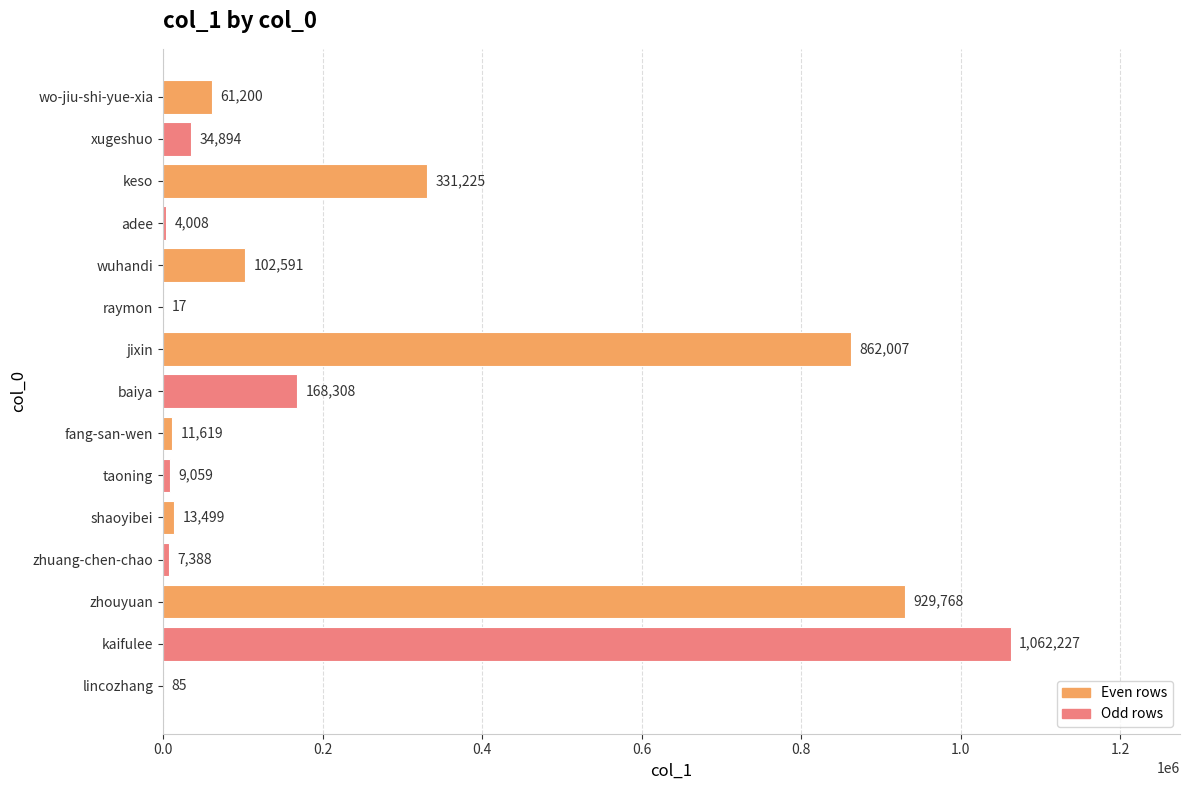

Where is the data nearest to the value 531122?

keso